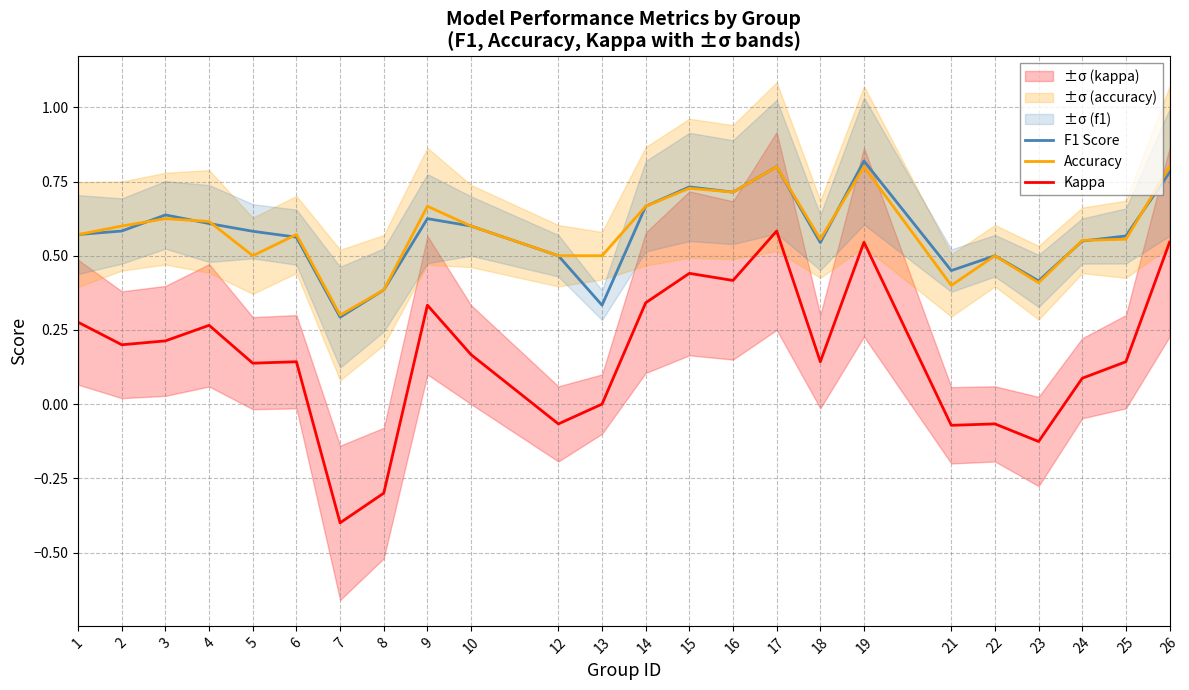

How many distinct data groups are displayed?

3